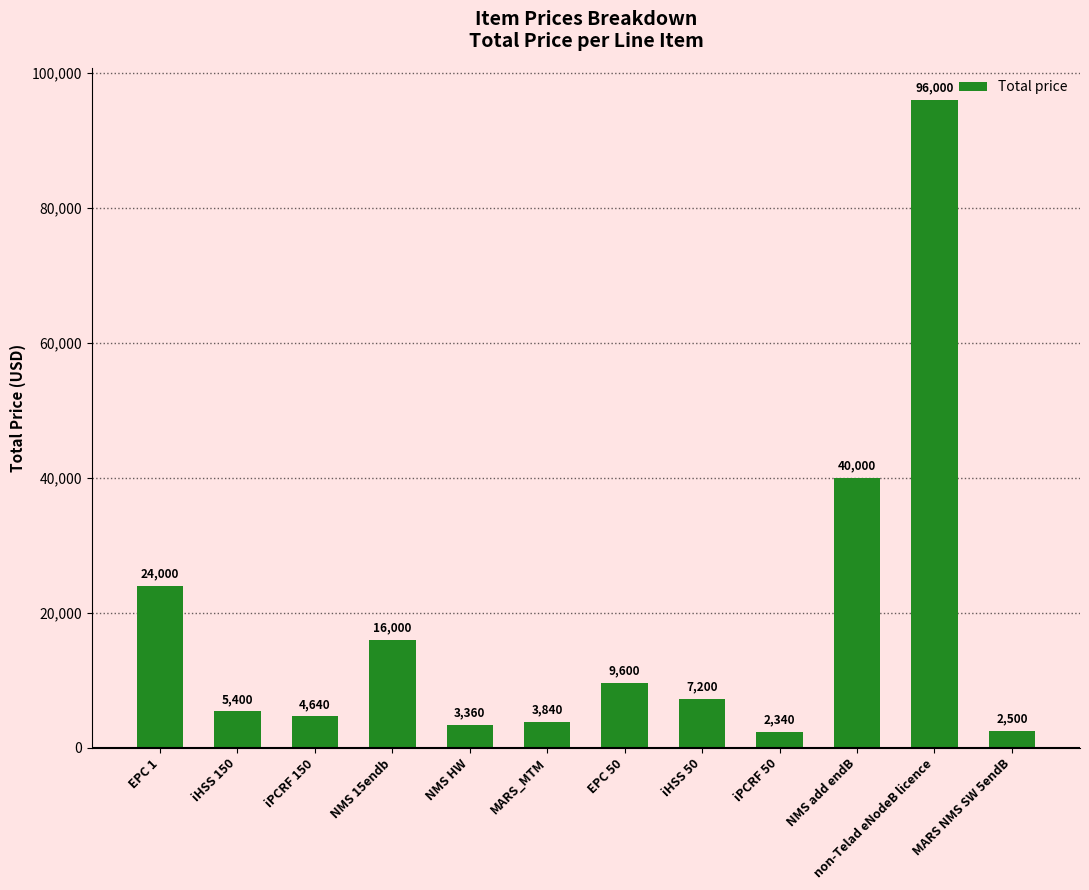

Rank the categories by value from highest to lowest.

non-Telad eNodeB licence, NMS add endB, EPC 1, NMS 15endb, EPC 50, iHSS 50, iHSS 150, iPCRF 150, MARS_MTM, NMS HW, MARS NMS SW 5endB, iPCRF 50